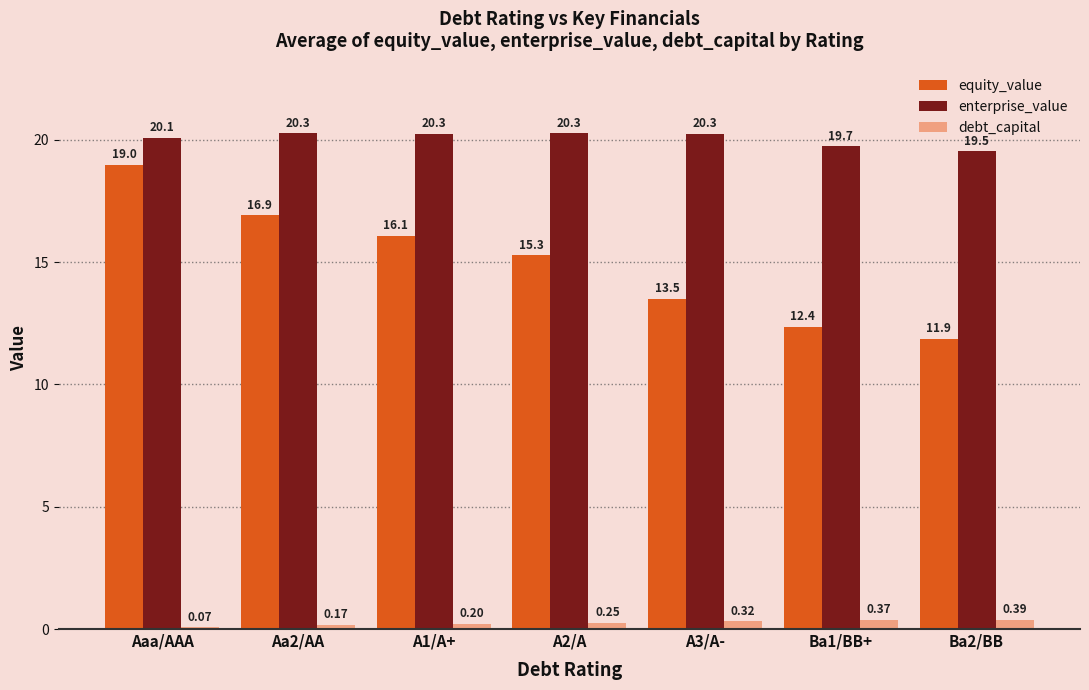

What is the difference between the maximum and minimum values in the equity_value series?

7.1